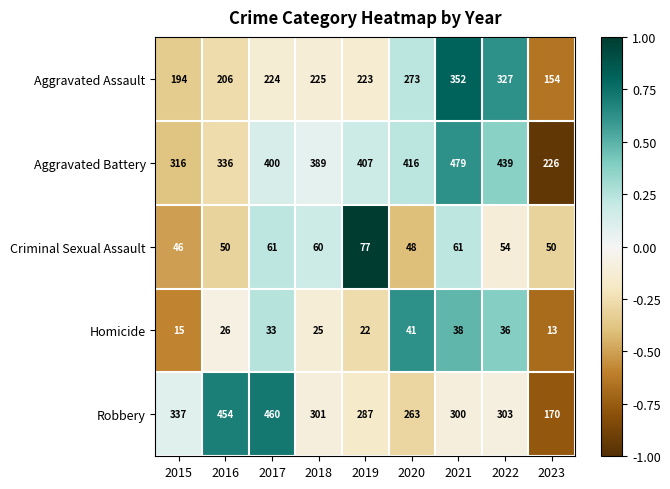

What is the difference between the Aggravated Assault values at 2015 and 2019?

29